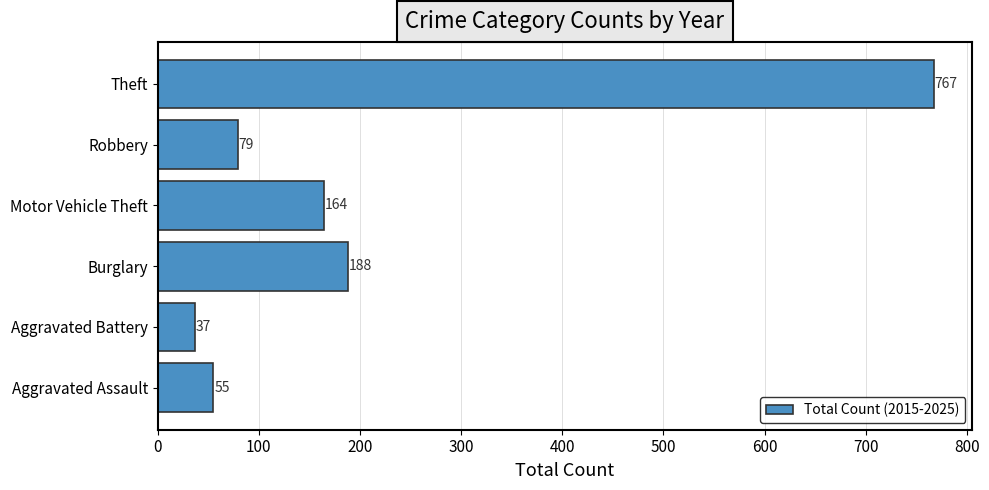

Which category has the lowest value across all series?

Aggravated Battery